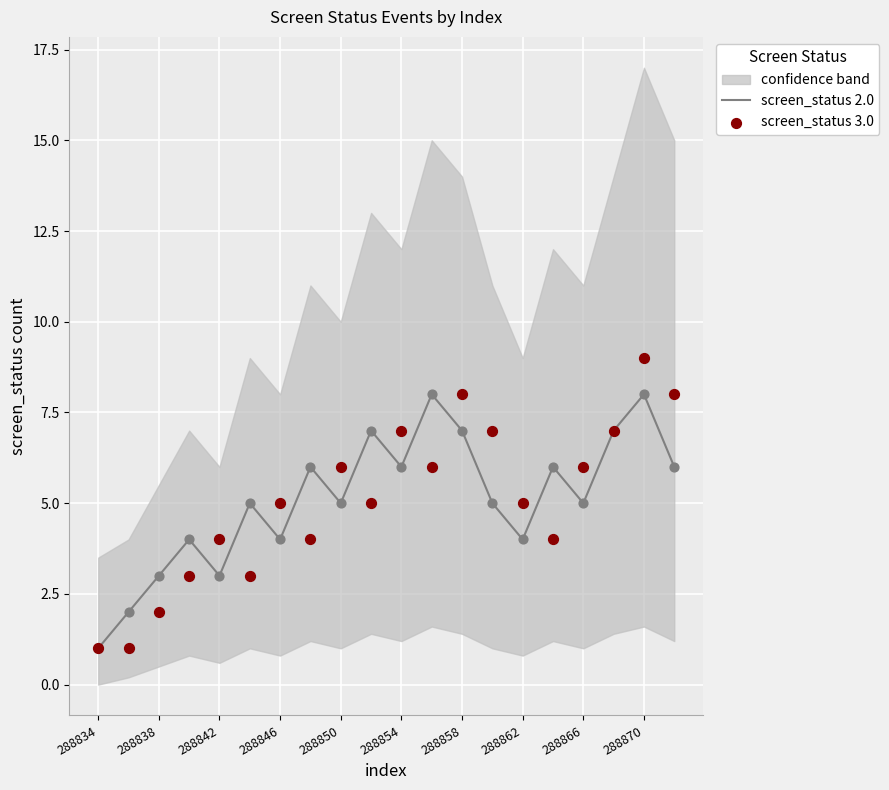

True or false: screen_status 2.0 has a value of 1 at 288838.

False